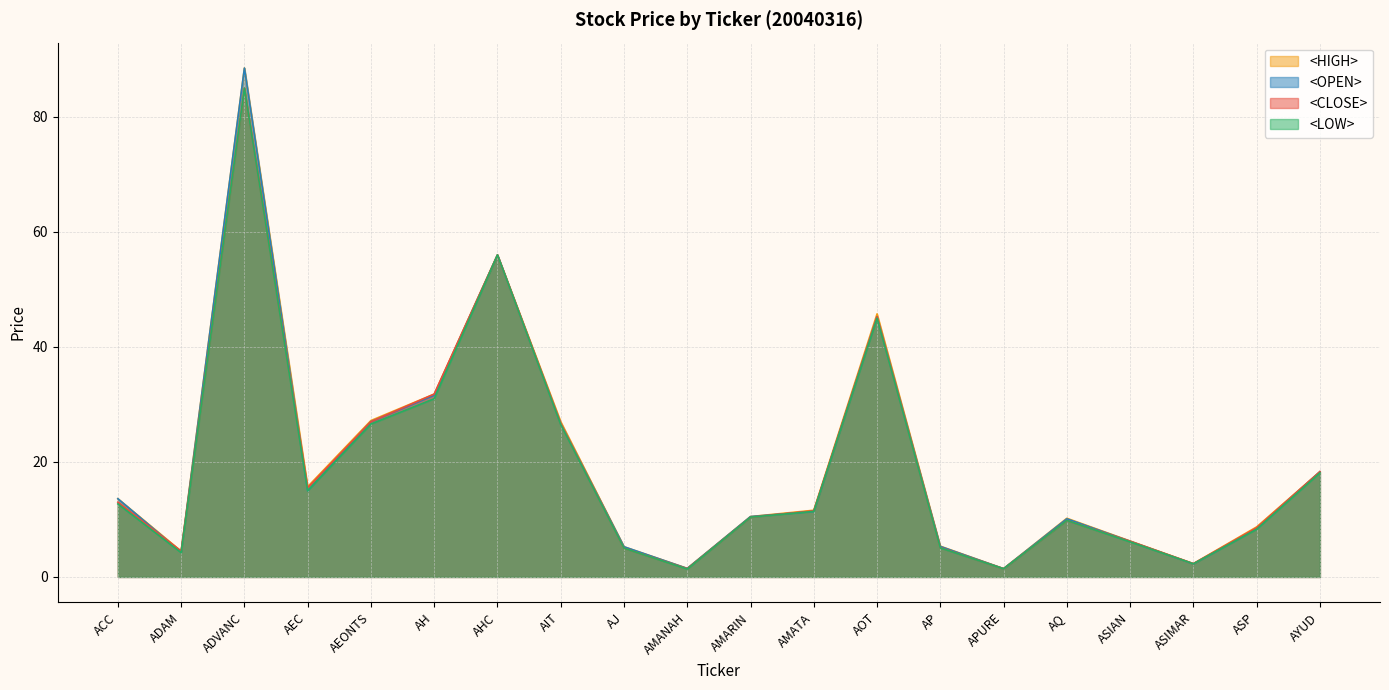

Does the chart display data point markers on the line(s)?

No